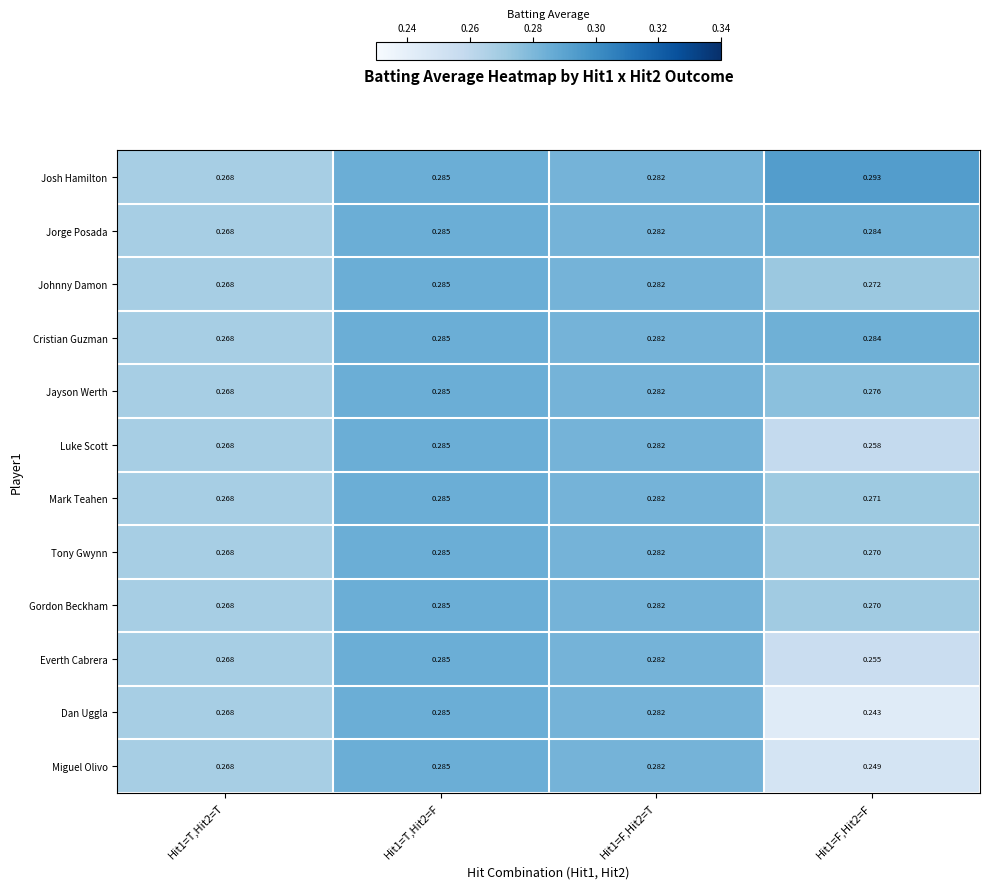

Is the value of Gordon Beckham at Hit1=T,Hit2=T greater than the value of Jayson Werth at Hit1=F,Hit2=T?

No